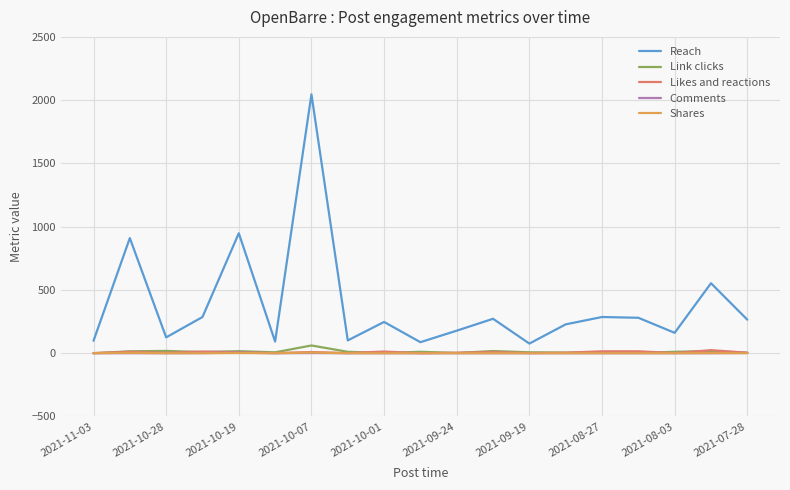

What is the maximum value for Link clicks?

61